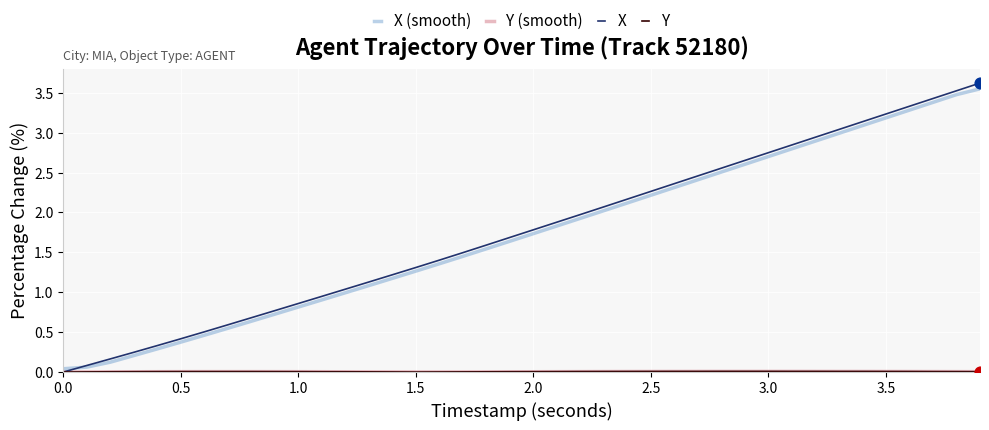

What is the maximum value shown in the chart?

3.6